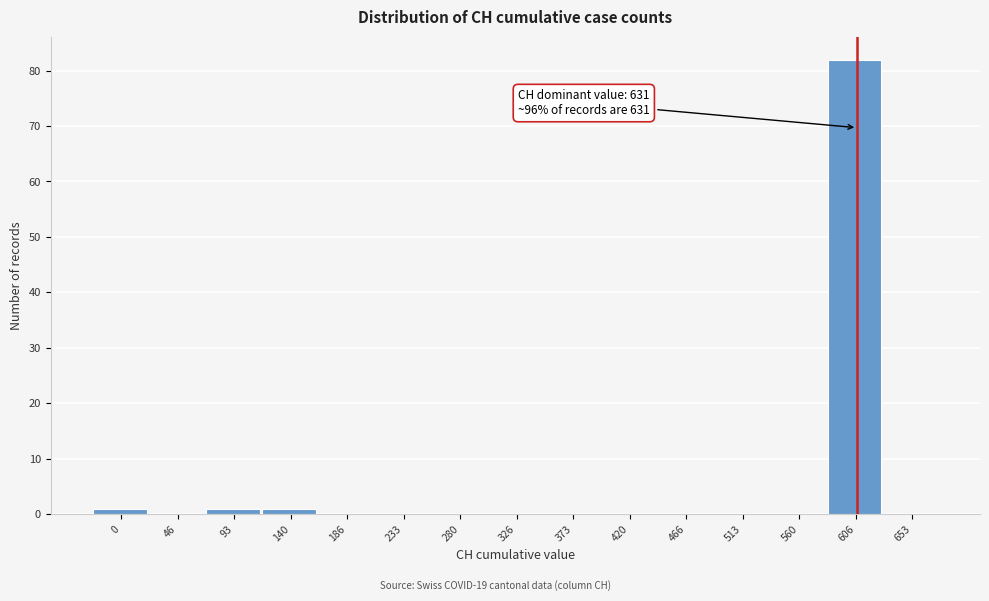

Reading left to right, list all the values displayed in this chart.

0=1	46=0	93=1	140=1	186=0	233=0	280=0	326=0	373=0	420=0	466=0	513=0	560=0	606=82	653=0